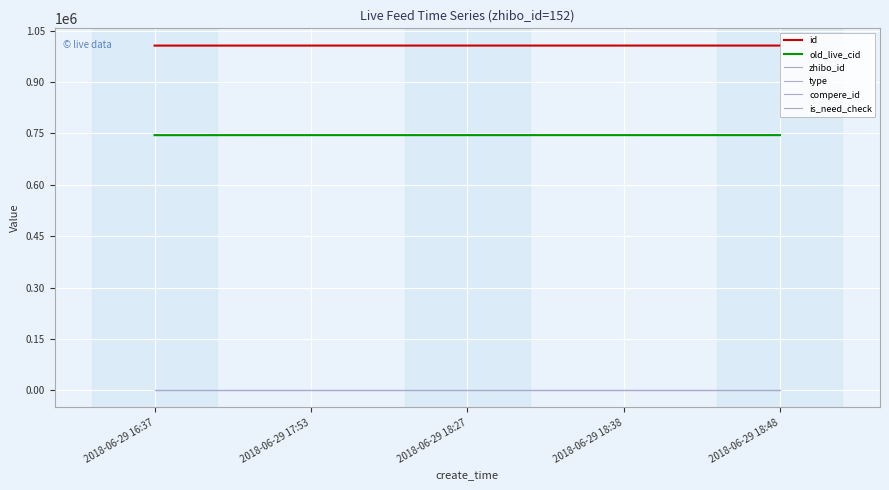

Is this an area chart (filled region under the line)?

No